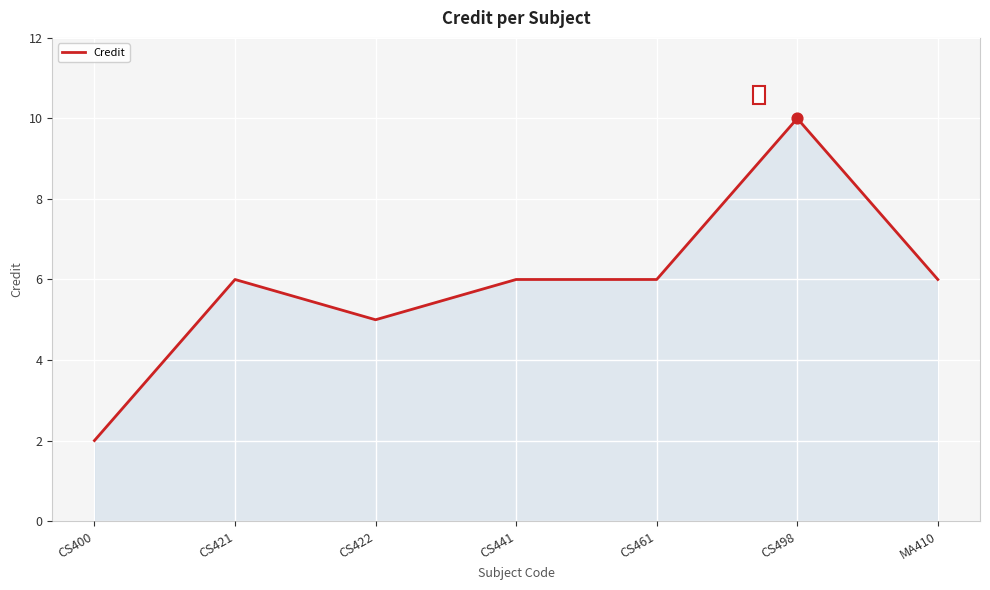

Which has a higher value, CS441 or CS498?

CS498